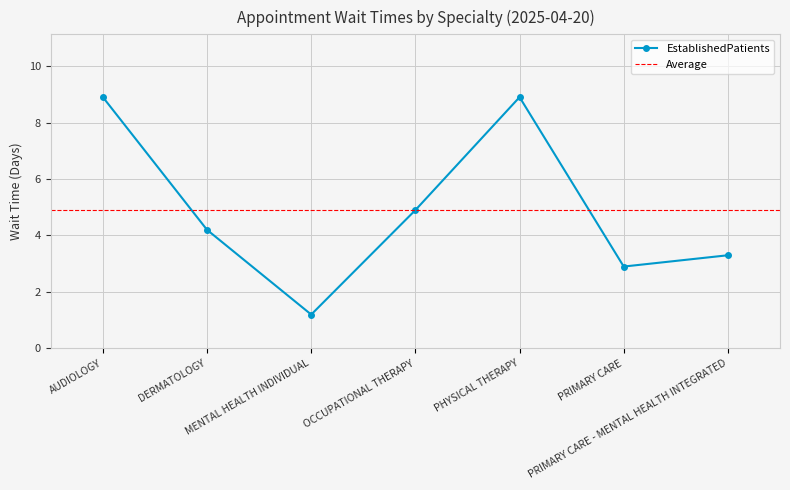

Reading left to right, what are all the values shown in this chart?

AUDIOLOGY=8.9	DERMATOLOGY=4.2	MENTAL HEALTH INDIVIDUAL=1.2	OCCUPATIONAL THERAPY=4.9	PHYSICAL THERAPY=8.9	PRIMARY CARE=2.9	PRIMARY CARE - MENTAL HEALTH INTEGRATED=3.3